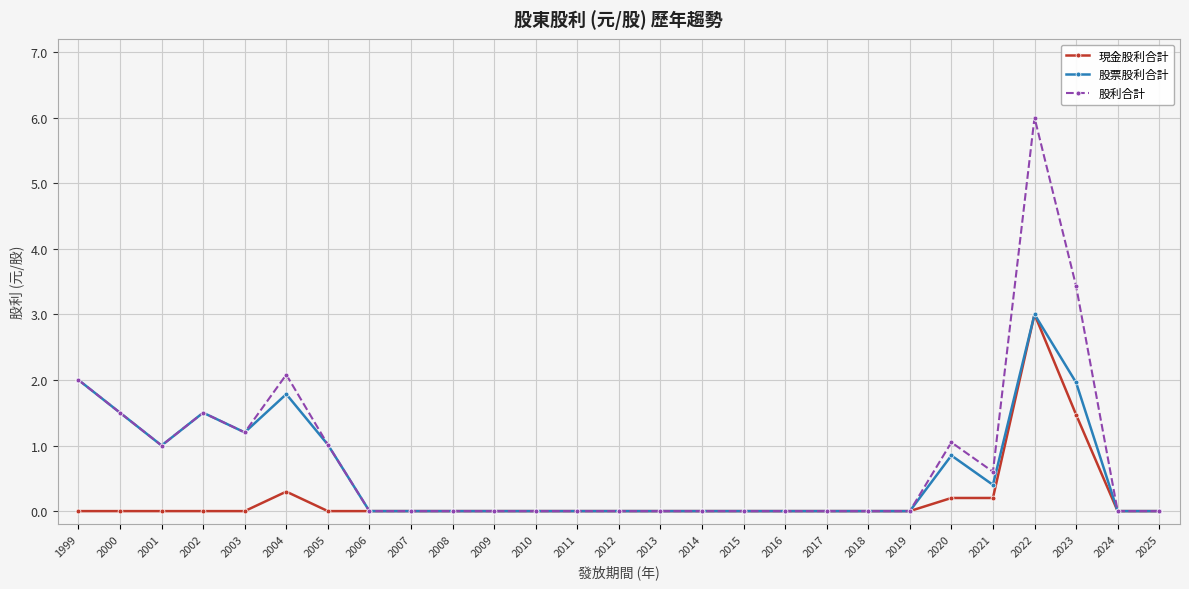

What value does the 股利合計 series have at 2020?

1.0